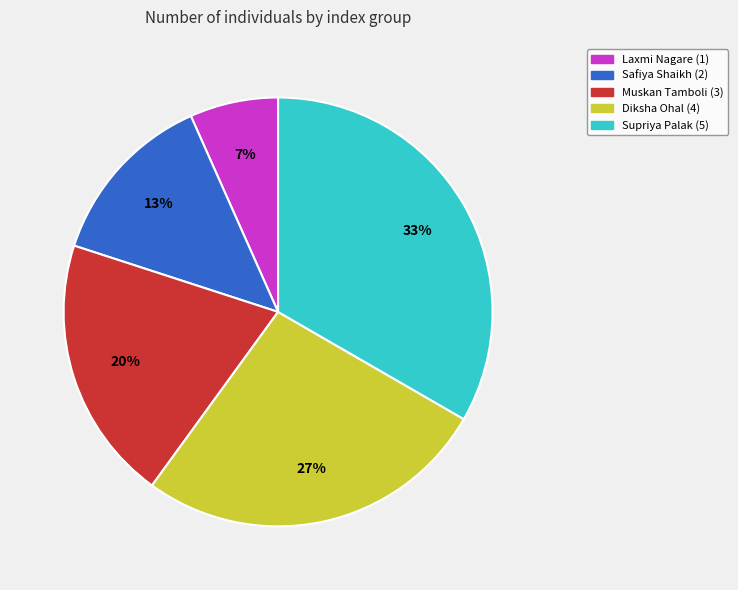

To the nearest percent, what is the difference between the Muskan Tamboli and Safiya Shaikh slice percentages?

7%